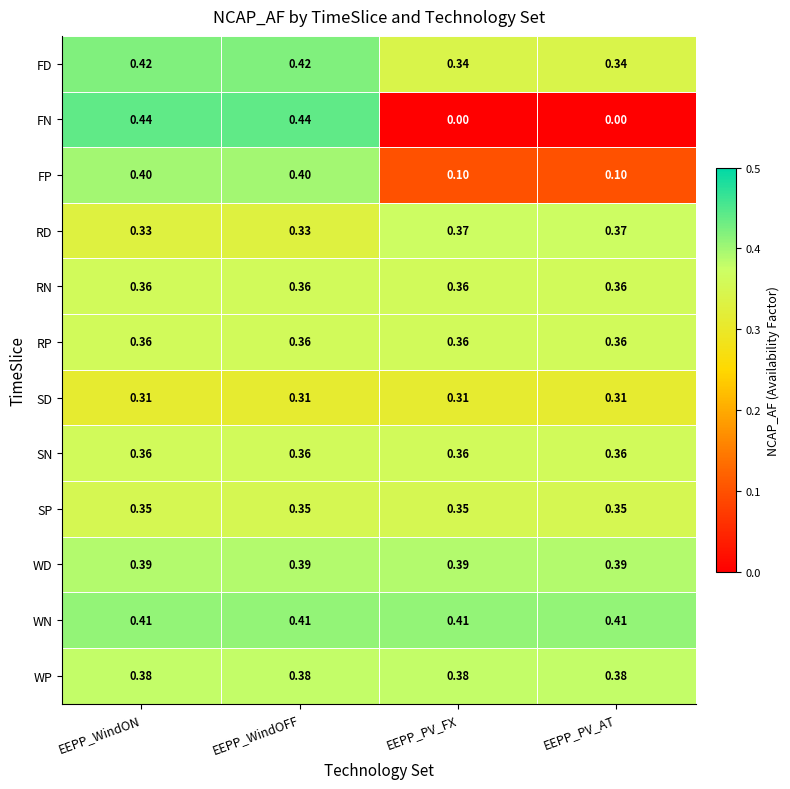

Between EEPP_WindOFF and EEPP_PV_FX, which series saw the biggest shift?

FN